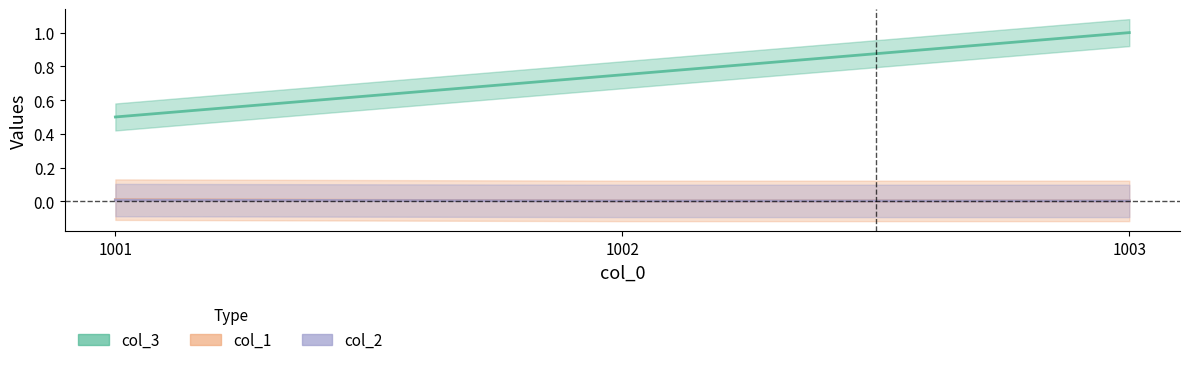

At which category is the sum across all series the highest?

1003